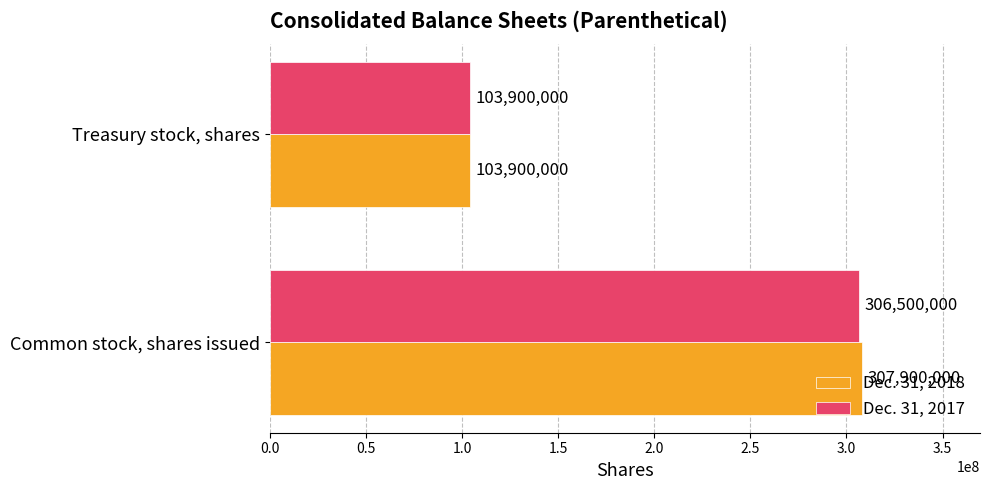

Rank the categories by Dec. 31, 2017 value from highest to lowest.

Common stock, shares issued, Treasury stock, shares